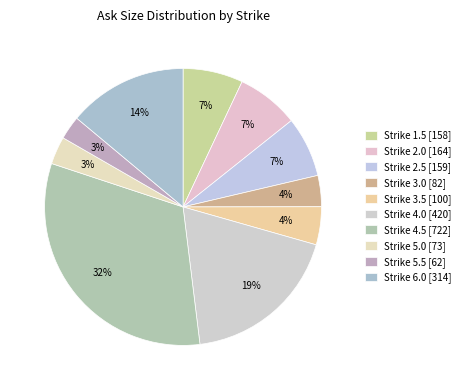

Rank the categories by value from lowest to highest.

5.5, 5.0, 3.0, 3.5, 1.5, 2.5, 2.0, 6.0, 4.0, 4.5